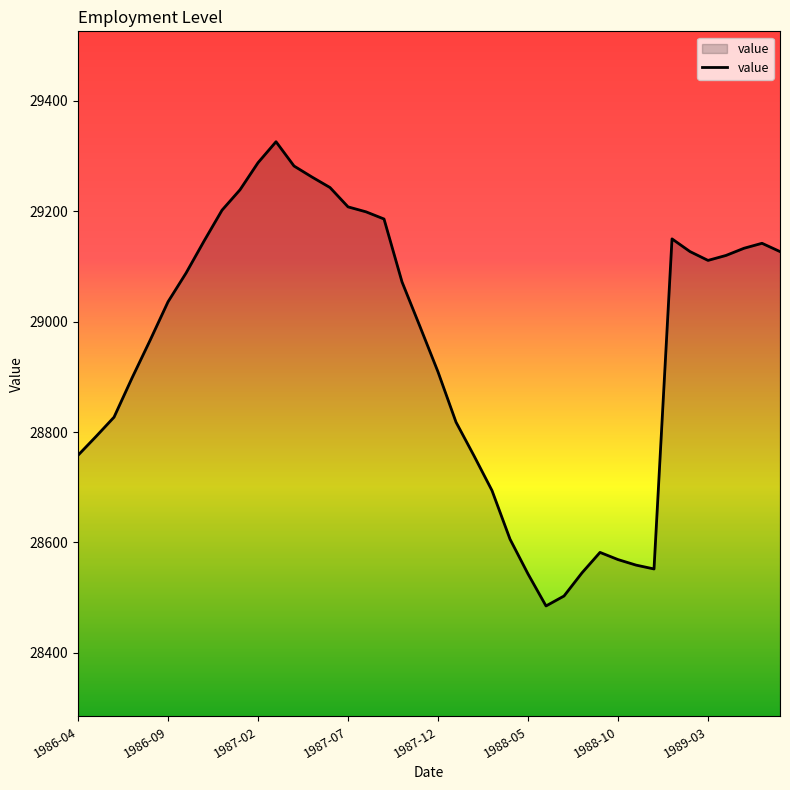

What is the difference between the maximum and minimum values?

841